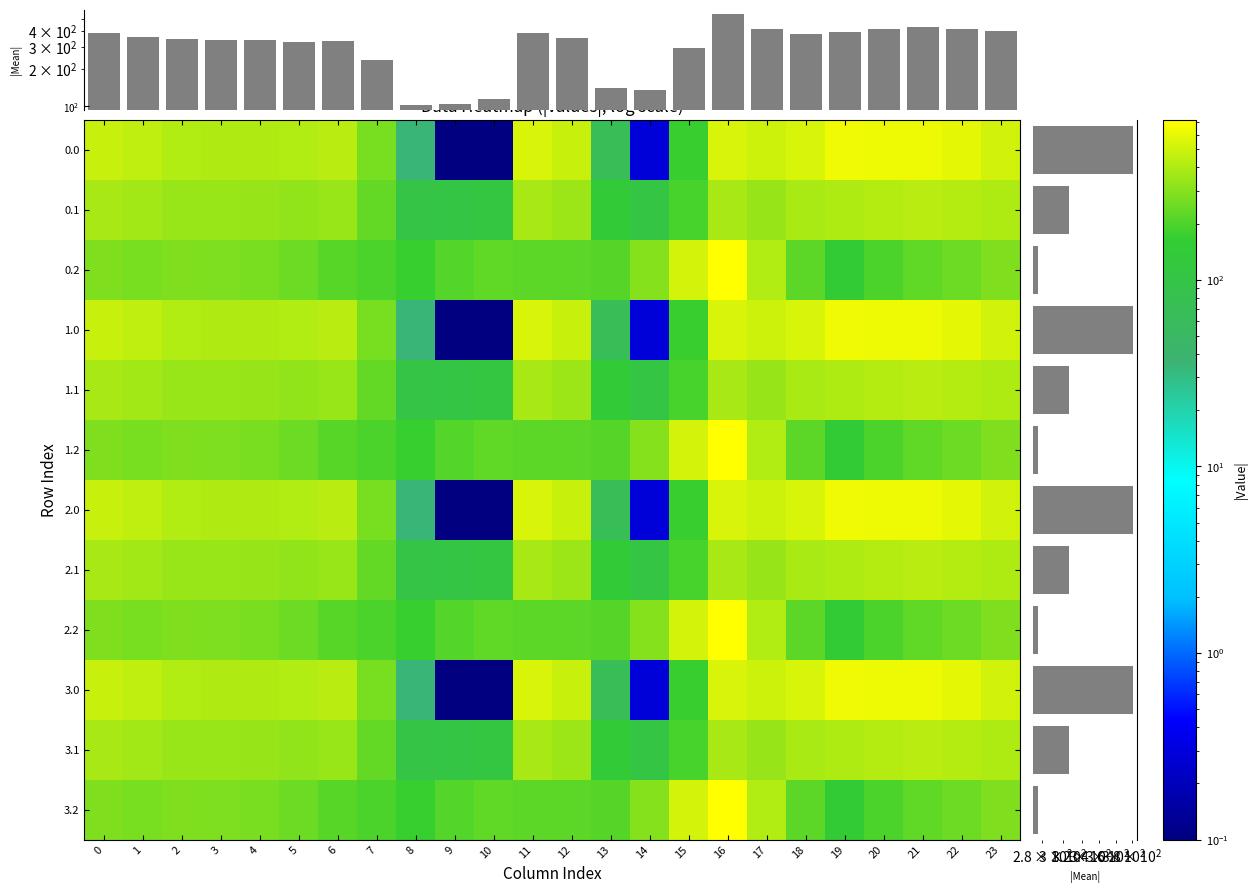

The 3.1 series shows 165.8 at 9. True or false?

False